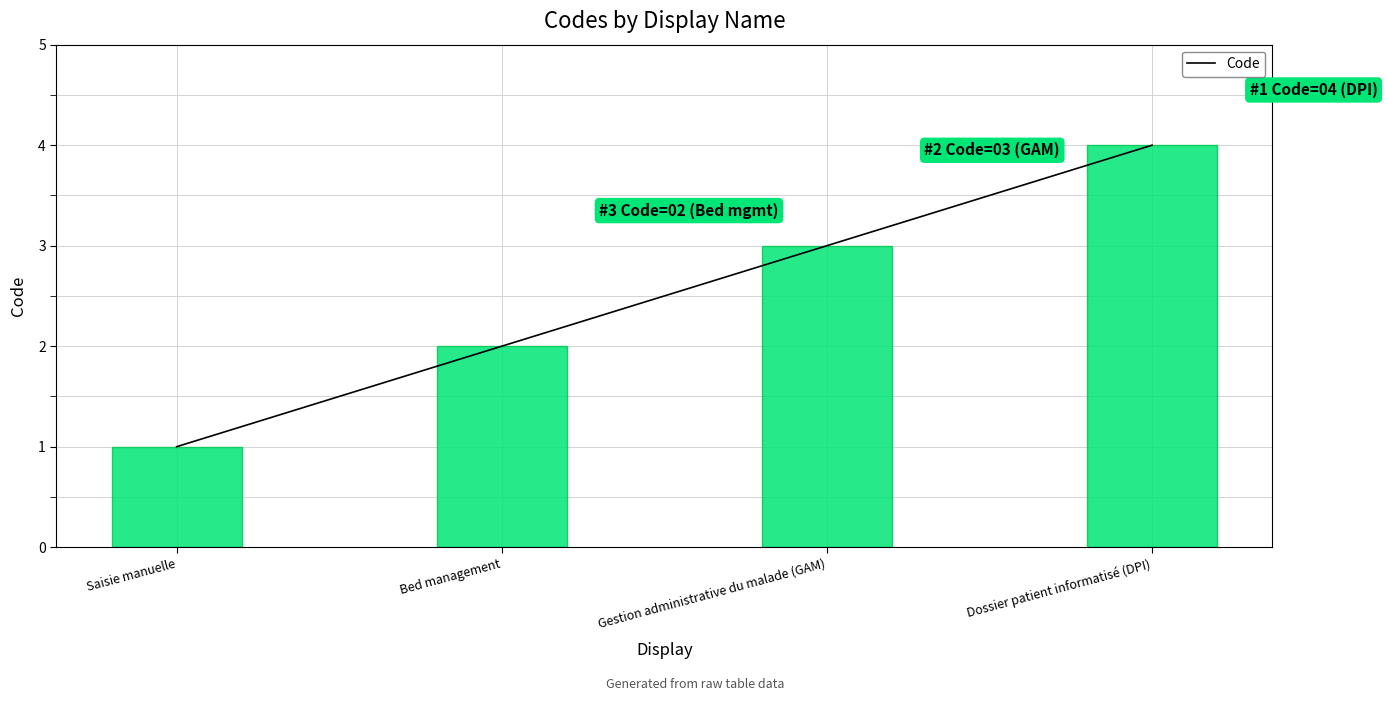

Which has a higher value, Saisie manuelle or Bed management?

Bed management